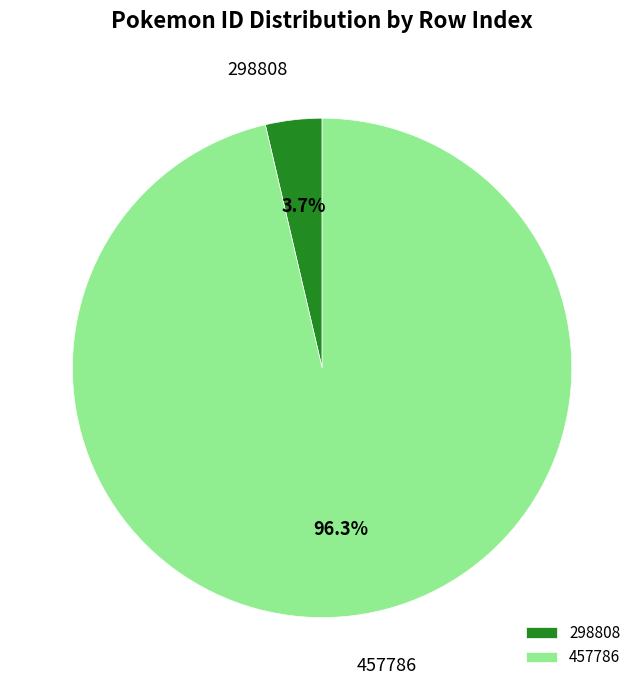

Which category accounts for the majority?

457786